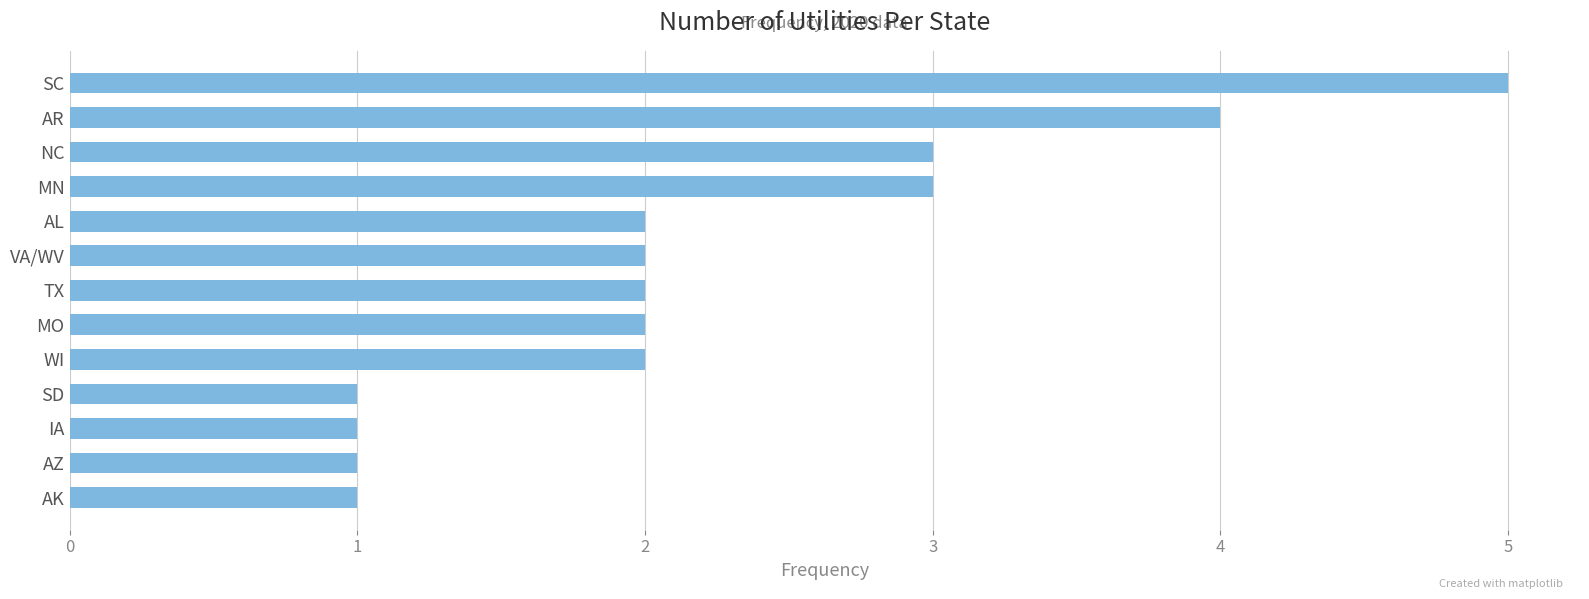

How many distinct data groups are displayed?

1